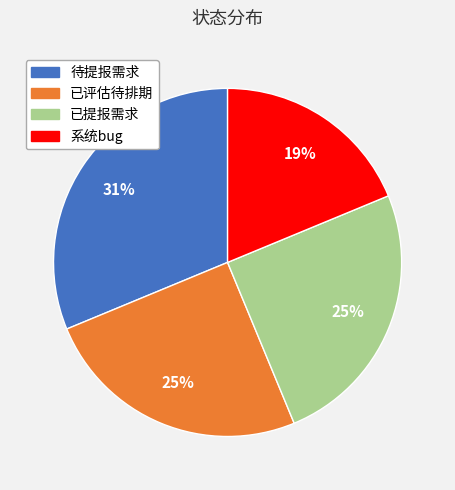

Is it true that 待提报需求 is 31% of the pie?

True